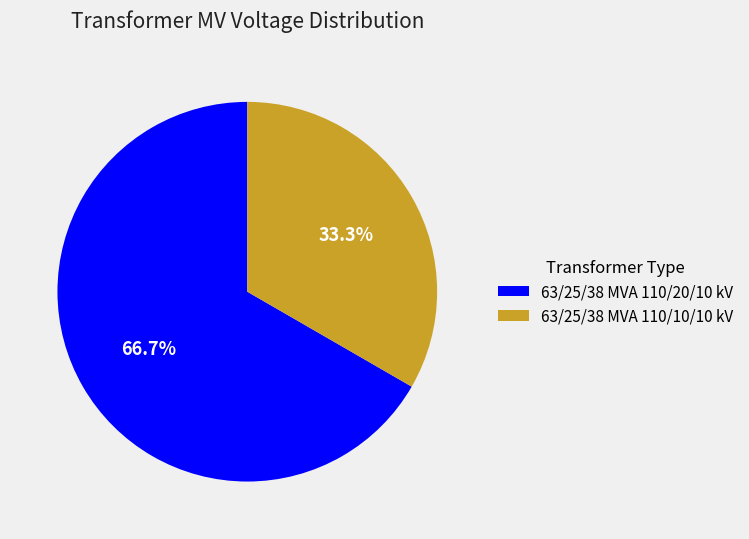

Is it true that 63/25/38 MVA 110/10/10 kV is 19% of the pie?

False